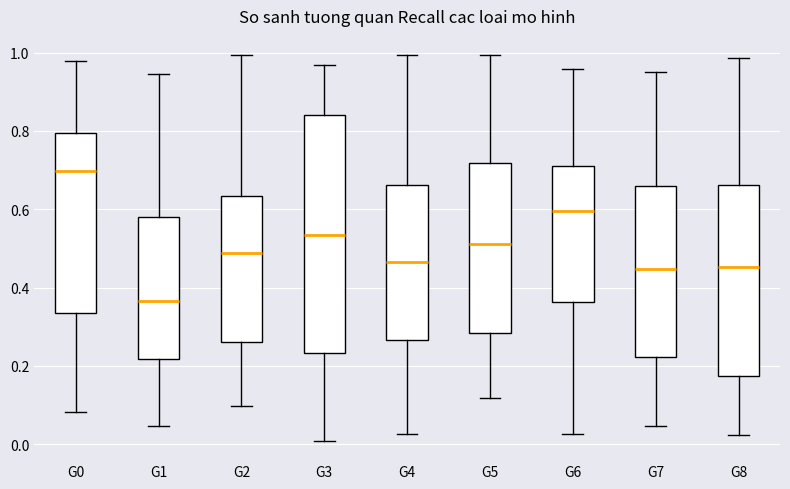

Reading left to right, transcribe this box plot: for each box, give where its median line is, the range the box spans, and where its two whiskers end, as read against the y-axis. The values are not printed on the chart, so give them approximately, as read against the axis.

G0: median 0.70, box 0.34 to 0.80, whiskers 0.08 to 0.98
G1: median 0.36, box 0.22 to 0.58, whiskers 0.04 to 0.94
G2: median 0.48, box 0.26 to 0.64, whiskers 0.10 to 1.00
G3: median 0.54, box 0.24 to 0.84, whiskers 0.00 to 0.96
G4: median 0.46, box 0.26 to 0.66, whiskers 0.02 to 1.00
G5: median 0.52, box 0.28 to 0.72, whiskers 0.12 to 1.00
G6: median 0.60, box 0.36 to 0.72, whiskers 0.02 to 0.96
G7: median 0.44, box 0.22 to 0.66, whiskers 0.04 to 0.96
G8: median 0.46, box 0.18 to 0.66, whiskers 0.02 to 0.98